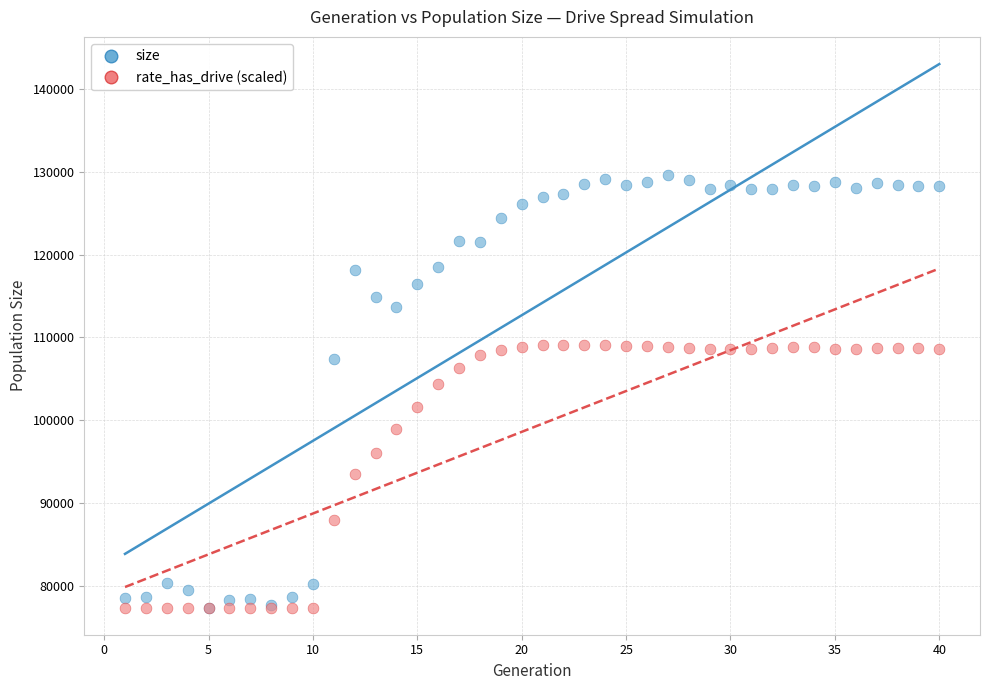

What are all the series names shown in the legend?

size, rate_has_drive (scaled)